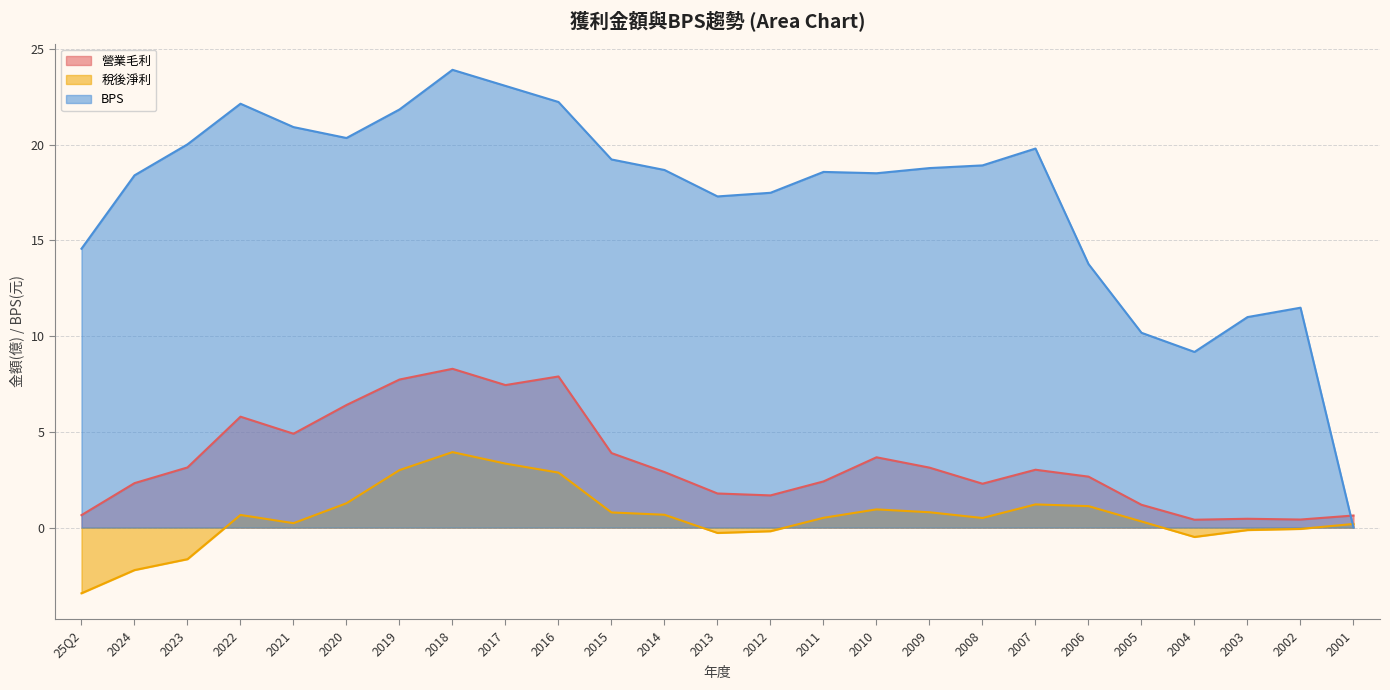

Reading right to left, list all the values displayed in this chart.

營業毛利: 2001=0.6	2002=0.4	2003=0.5	2004=0.4	2005=1.2	2006=2.7	2007=3.0	2008=2.3	2009=3.1	2010=3.7	2011=2.4	2012=1.7	2013=1.8	2014=2.9	2015=3.9	2016=7.9	2017=7.4	2018=8.3	2019=7.7	2020=6.4	2021=4.9	2022=5.8	2023=3.1	2024=2.3	25Q2=0.7
稅後淨利: 2001=0.2	2002=-0.1	2003=-0.1	2004=-0.5	2005=0.3	2006=1.1	2007=1.2	2008=0.5	2009=0.8	2010=0.9	2011=0.5	2012=-0.2	2013=-0.3	2014=0.7	2015=0.8	2016=2.9	2017=3.3	2018=3.9	2019=3.0	2020=1.3	2021=0.2	2022=0.7	2023=-1.6	2024=-2.2	25Q2=-3.4
BPS: 2001=0.0	2002=11.5	2003=11.0	2004=9.2	2005=10.2	2006=13.8	2007=19.8	2008=18.9	2009=18.8	2010=18.5	2011=18.6	2012=17.5	2013=17.3	2014=18.7	2015=19.2	2016=22.2	2017=23.1	2018=23.9	2019=21.8	2020=20.3	2021=20.9	2022=22.1	2023=20.0	2024=18.4	25Q2=14.6